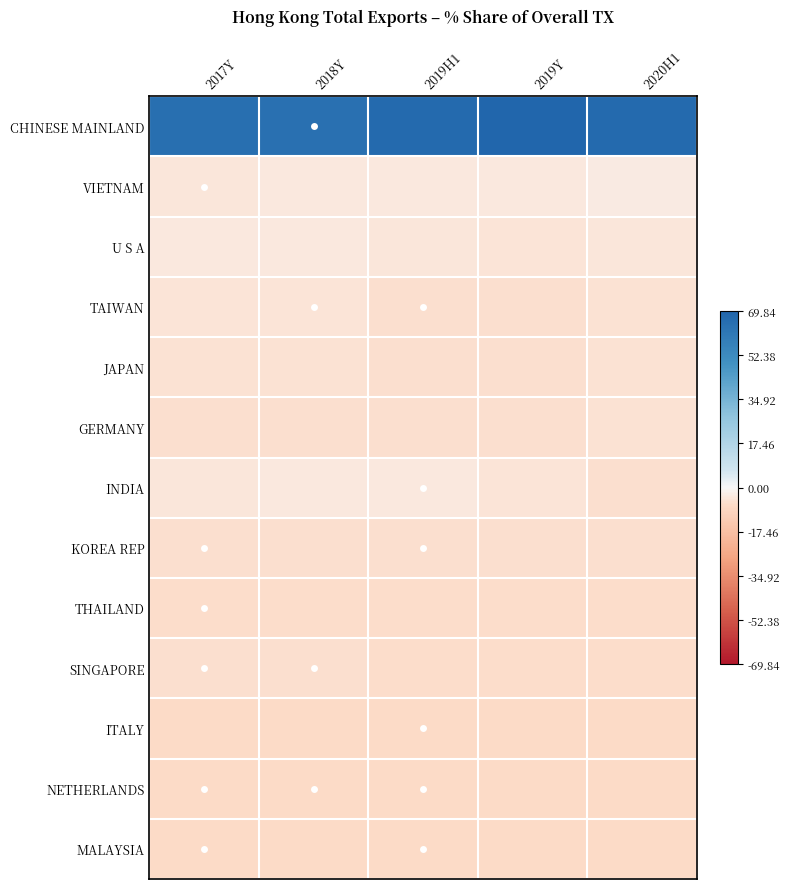

At which category does the chart reach its minimum across all series?

2019Y